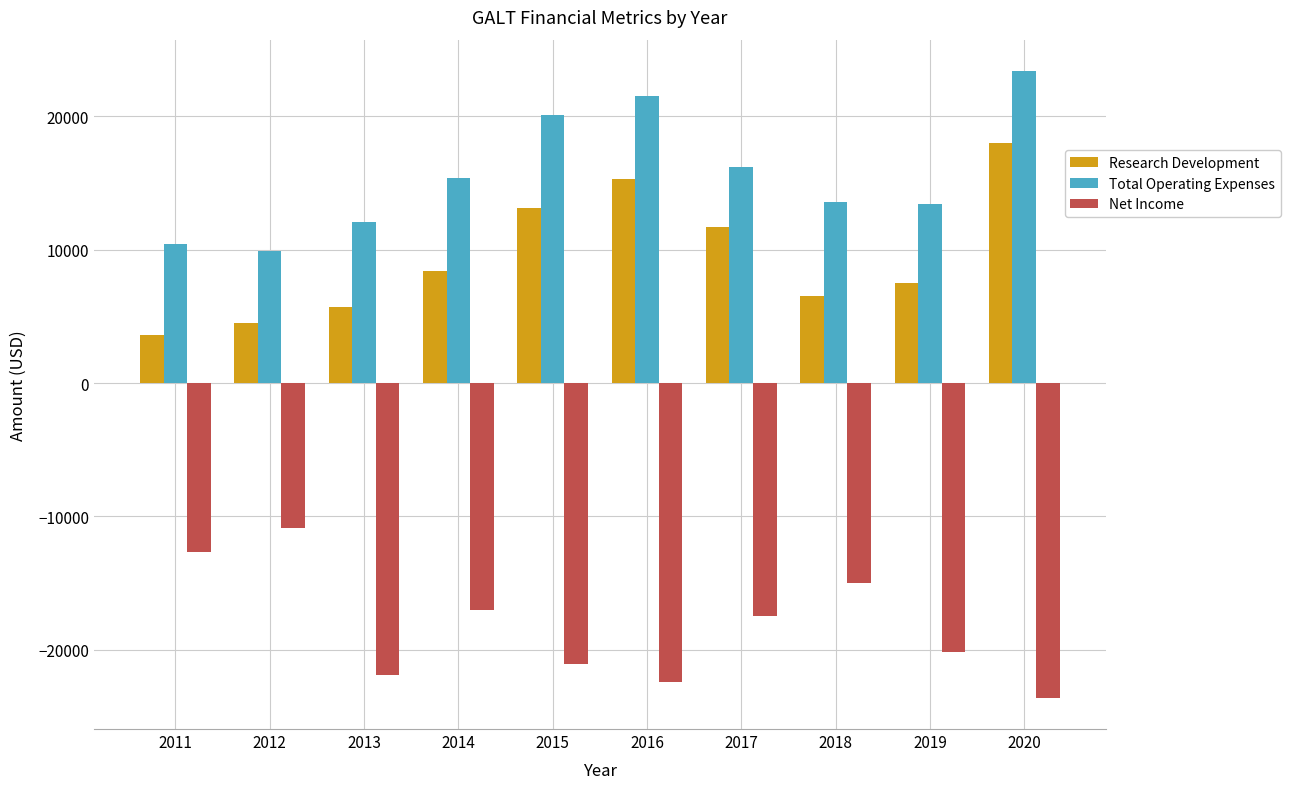

What is the difference between the maximum and second lowest values in the Net Income series?

11500